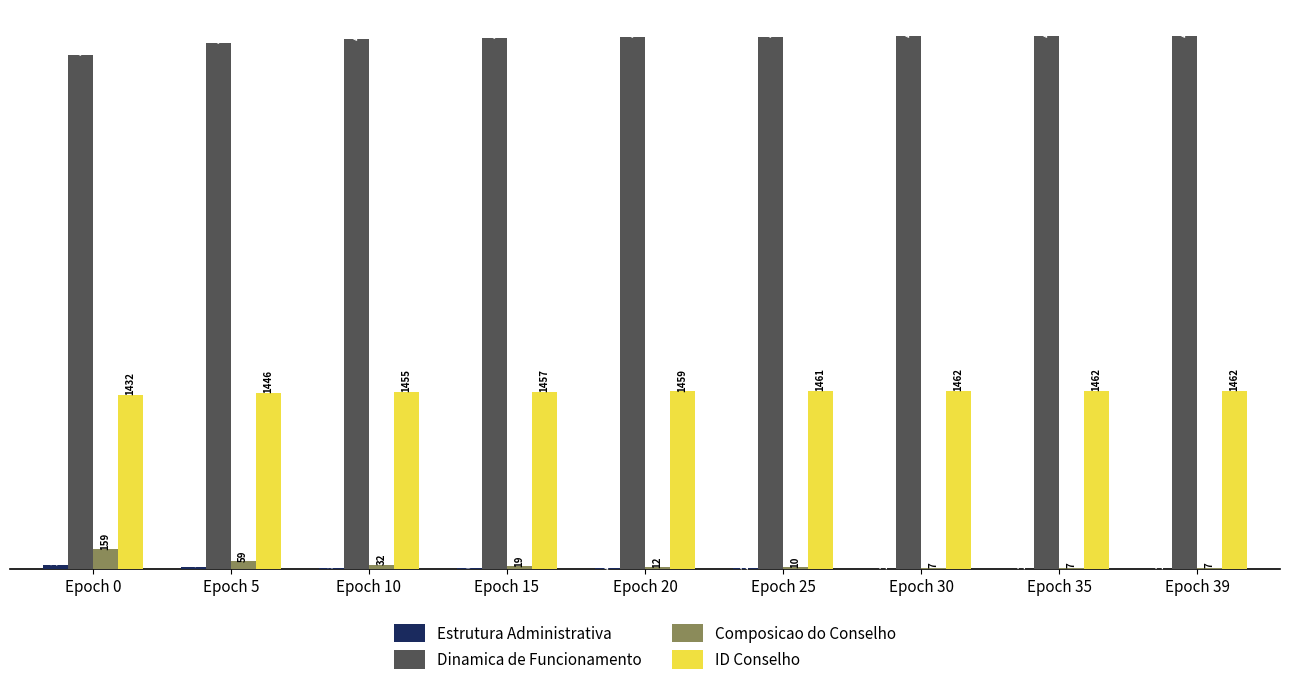

The Dinamica de Funcionamento series shows 1395 at Epoch 30. True or false?

False